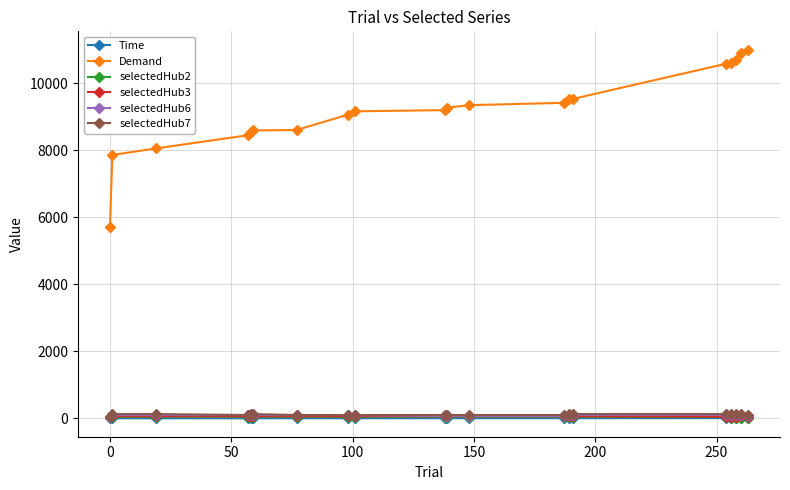

Which series has the largest total across all categories?

Demand